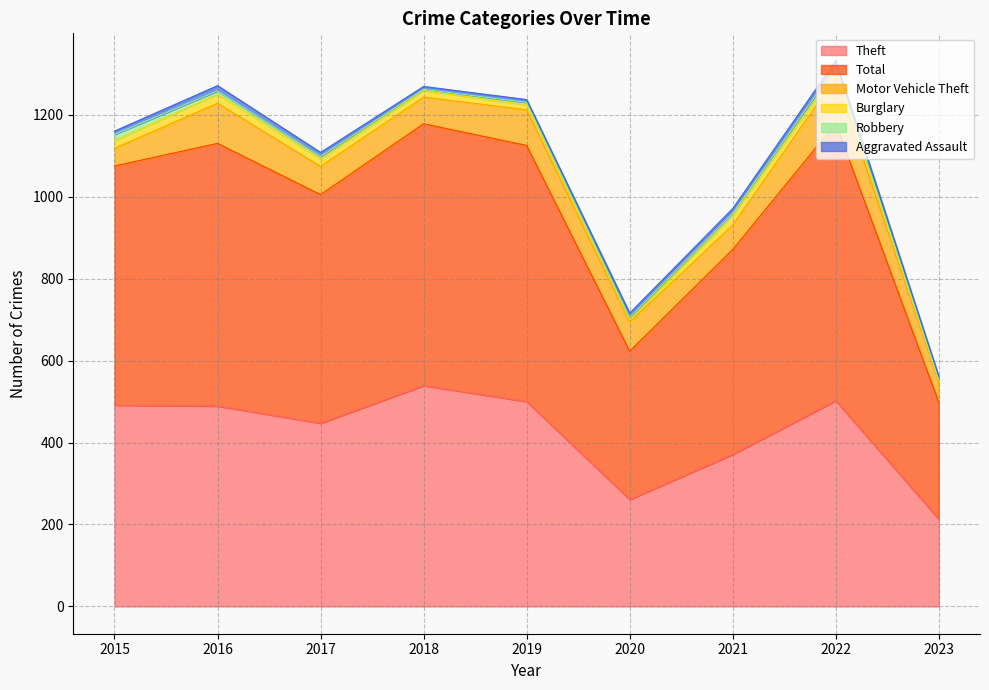

True or false: Burglary has more than 1 points higher than both neighbors.

True